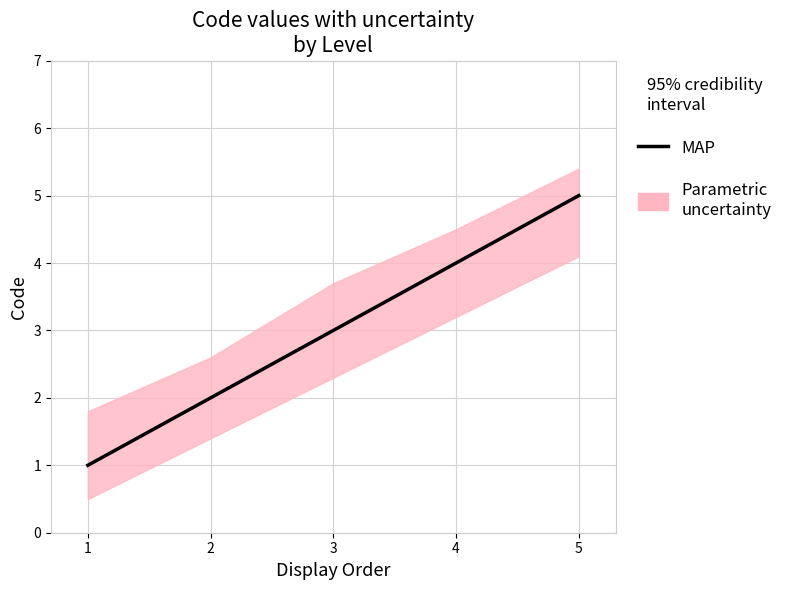

What is the change in value from 3 to 4?

+1